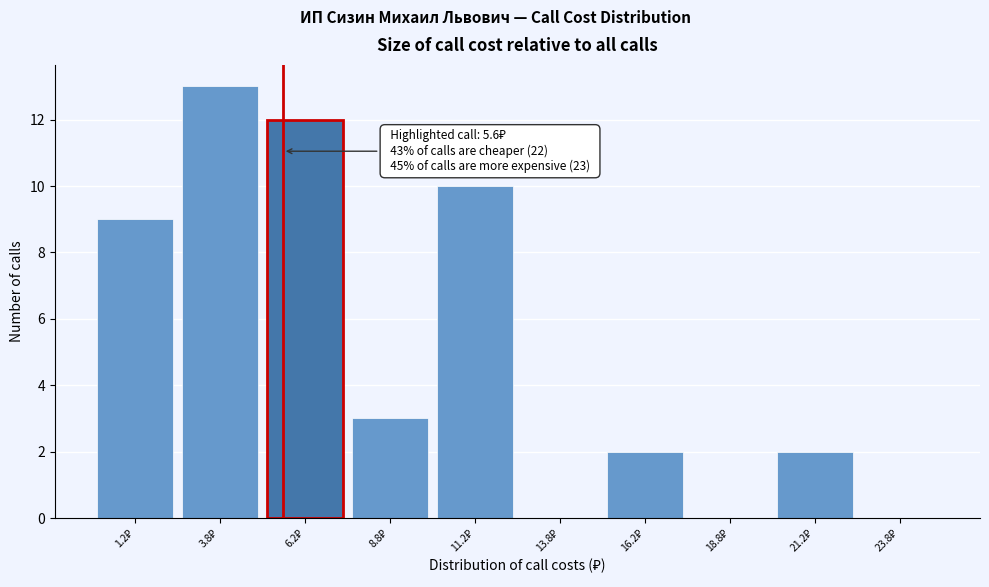

Which range on the x-axis has the tallest bar?

2.5 to 5.0